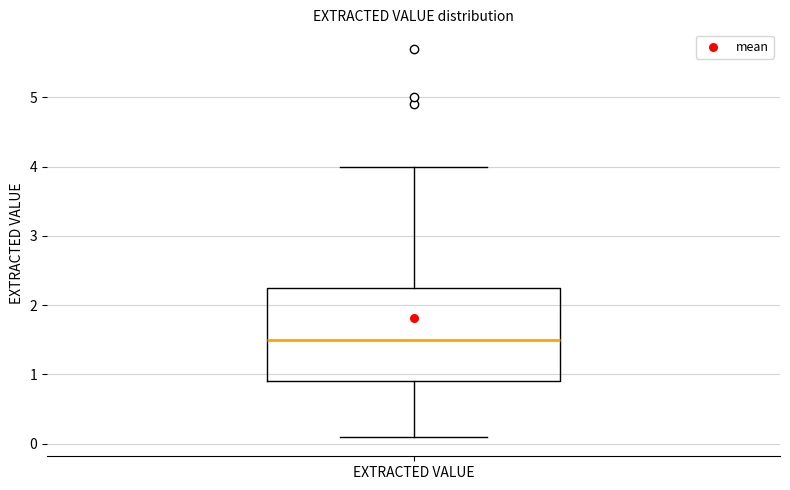

Transcribe this box plot: give where the median line is, the range the box spans, and where the two whiskers end, as read against the y-axis. The values are not printed on the chart, so give them approximately, as read against the axis.

median 1.5, box 0.9 to 2.3, whiskers 0.1 to 4.0